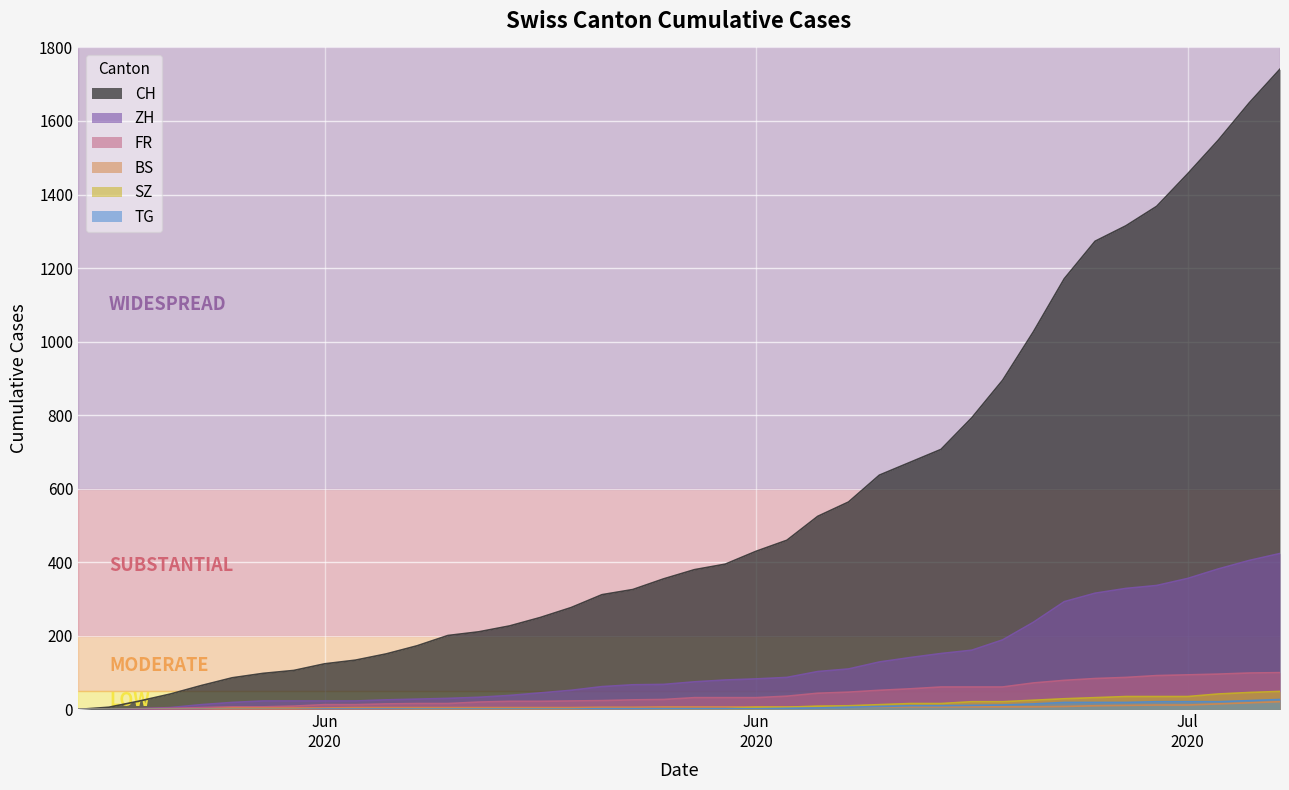

What is the difference between the second highest and second lowest values in the SZ series?

46